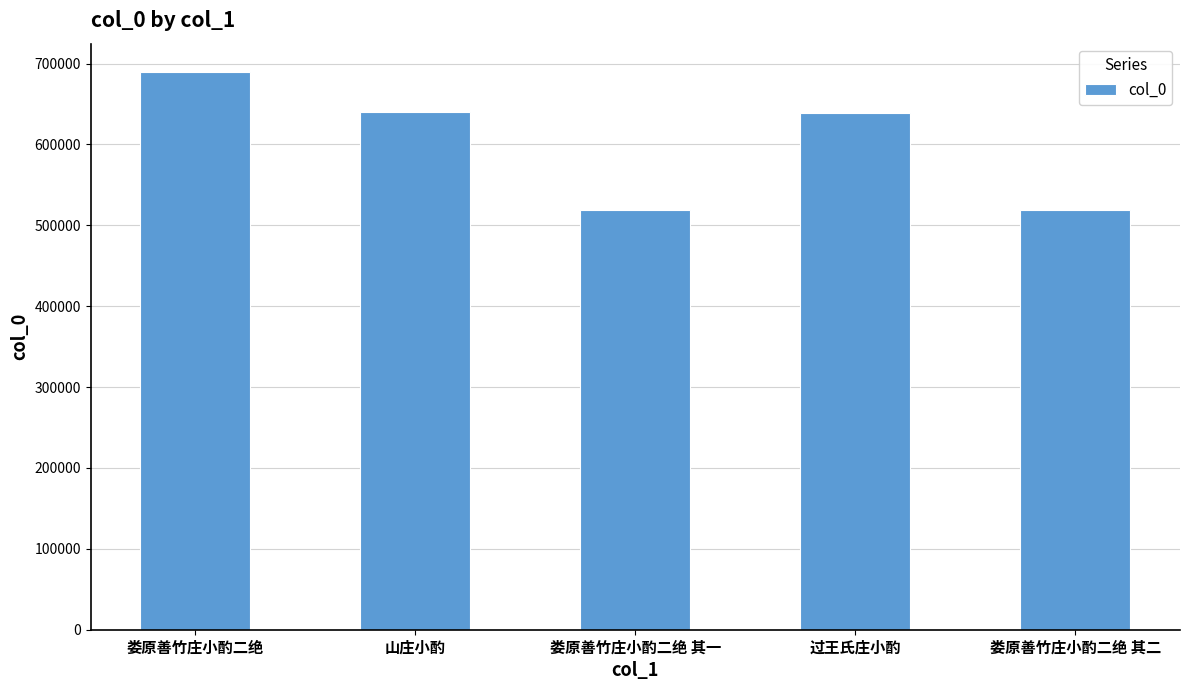

Which category has the highest value across all series?

娄原善竹庄小酌二绝